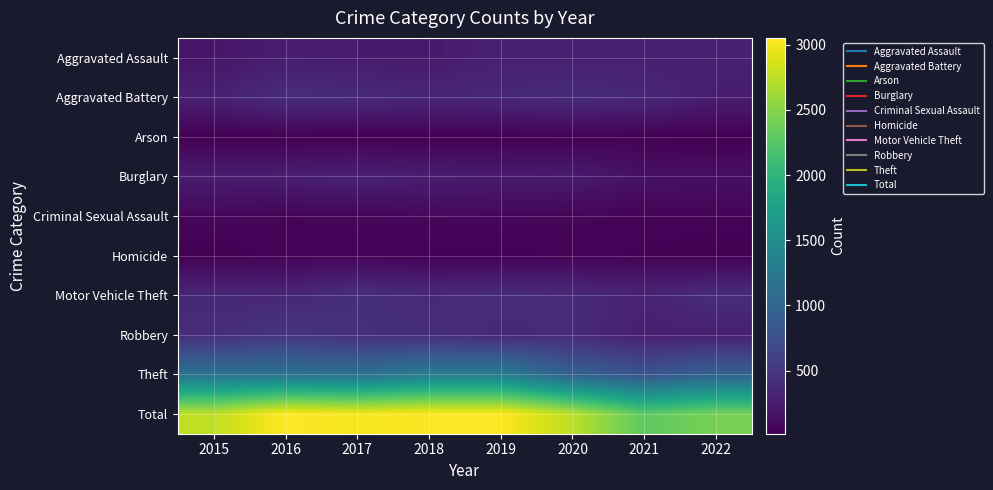

What is the minimum value shown in the chart?

16